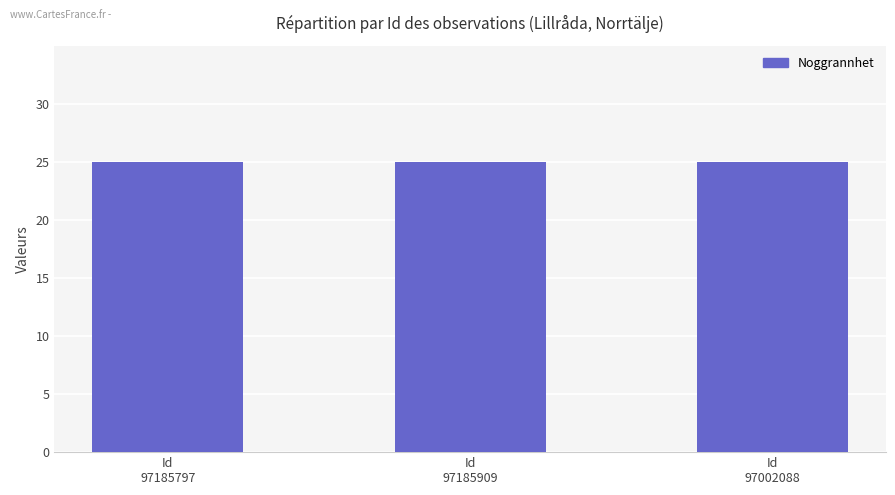

Rank the series by their maximum value, from highest to lowest.

Taxonsorteringsordning (scaled), Noggrannhet